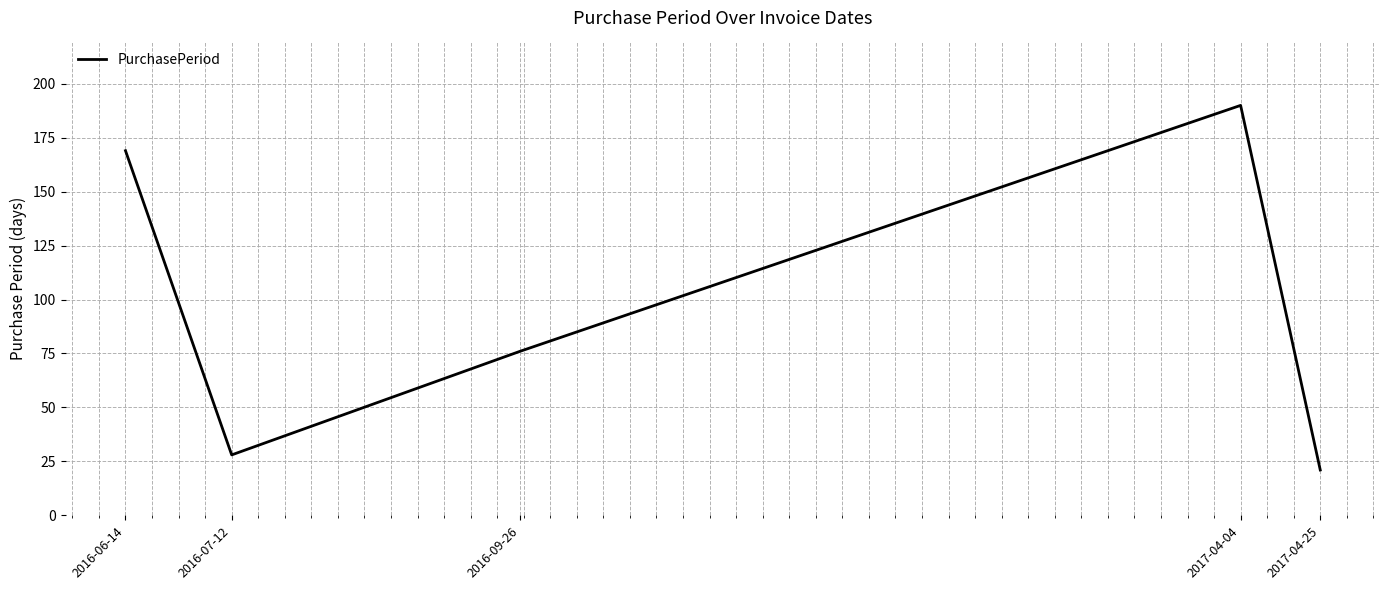

At which category does the chart reach its peak across all series?

2017-04-04